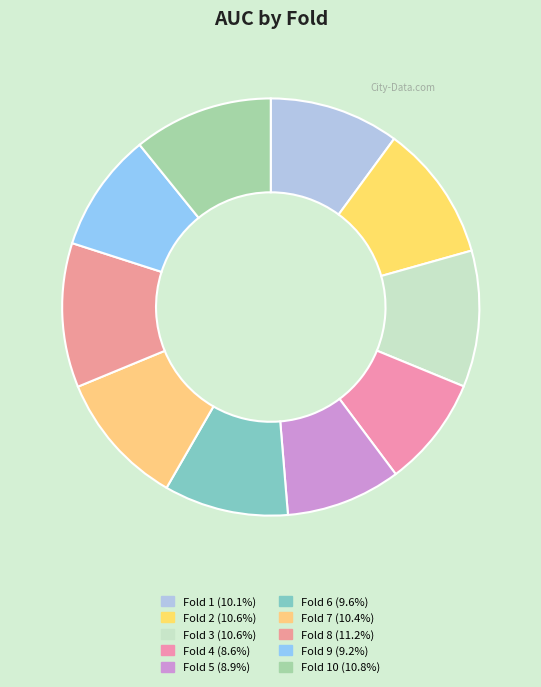

Count the number of slices in the pie.

10